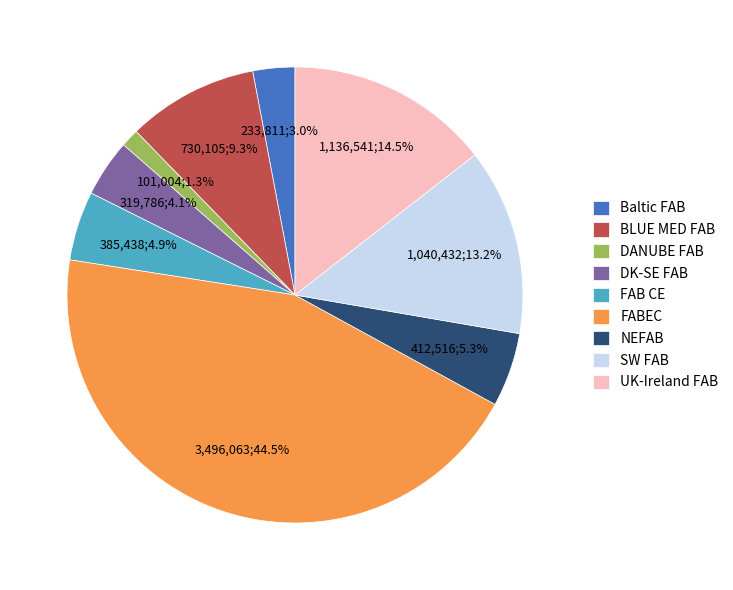

True or false: Baltic FAB accounts for 3% of the total.

True